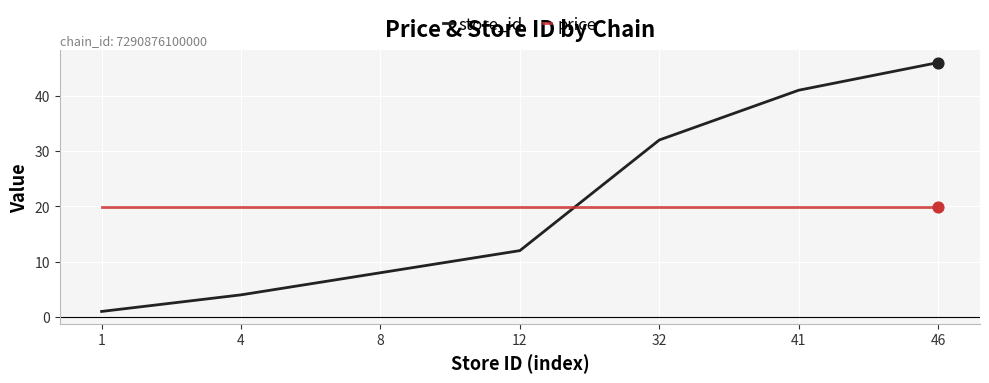

What is the total value across all series at 32?

51.9